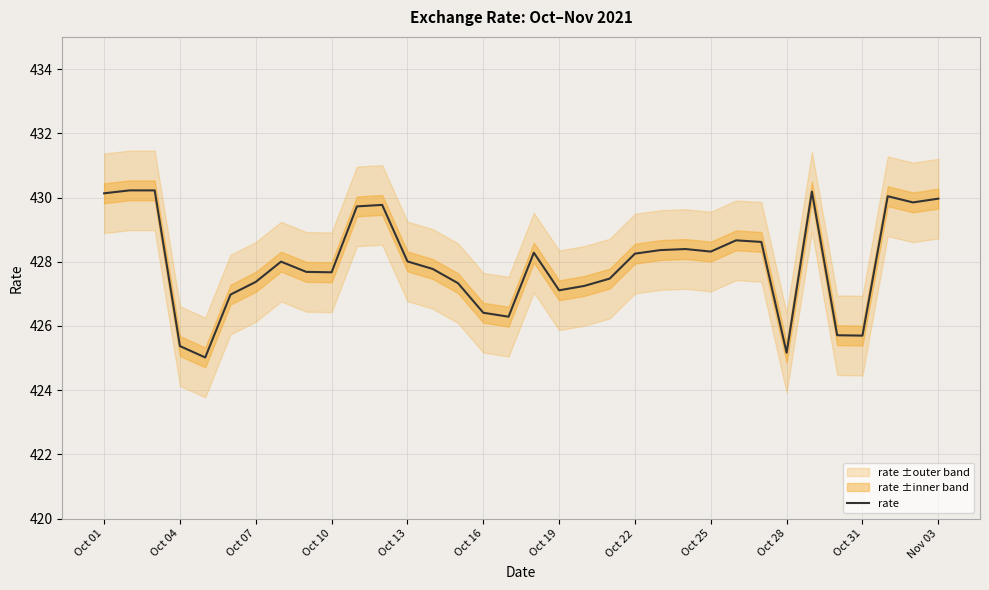

What is the minimum value for rate?

425.0